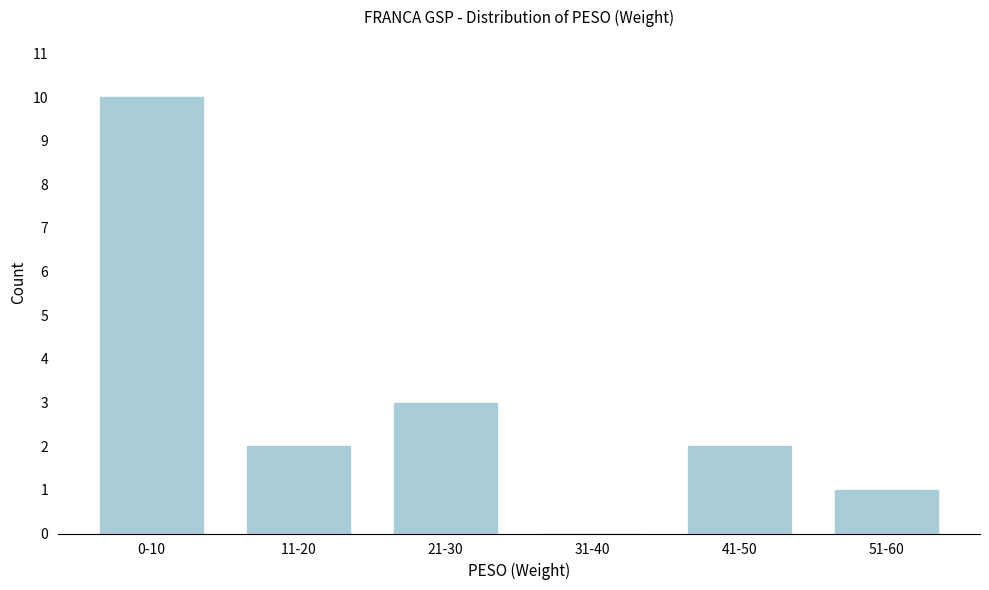

Reading right to left, transcribe all the data shown in this chart.

51-60=1	41-50=2	31-40=0	21-30=3	11-20=2	0-10=10